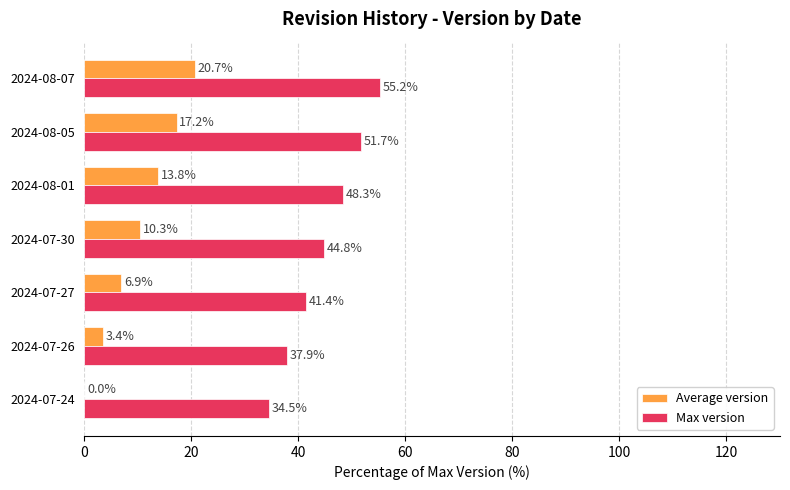

What is the greatest value displayed?

55.2